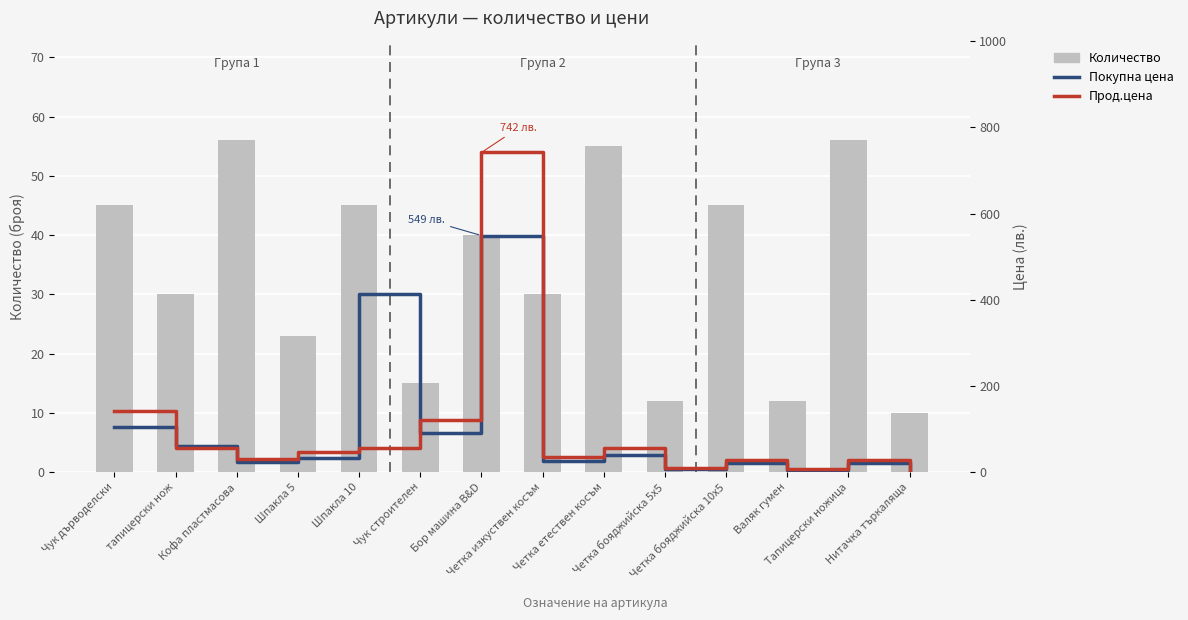

Rank the series by their maximum value, from lowest to highest.

Количество, Покупна цена, Прод.цена